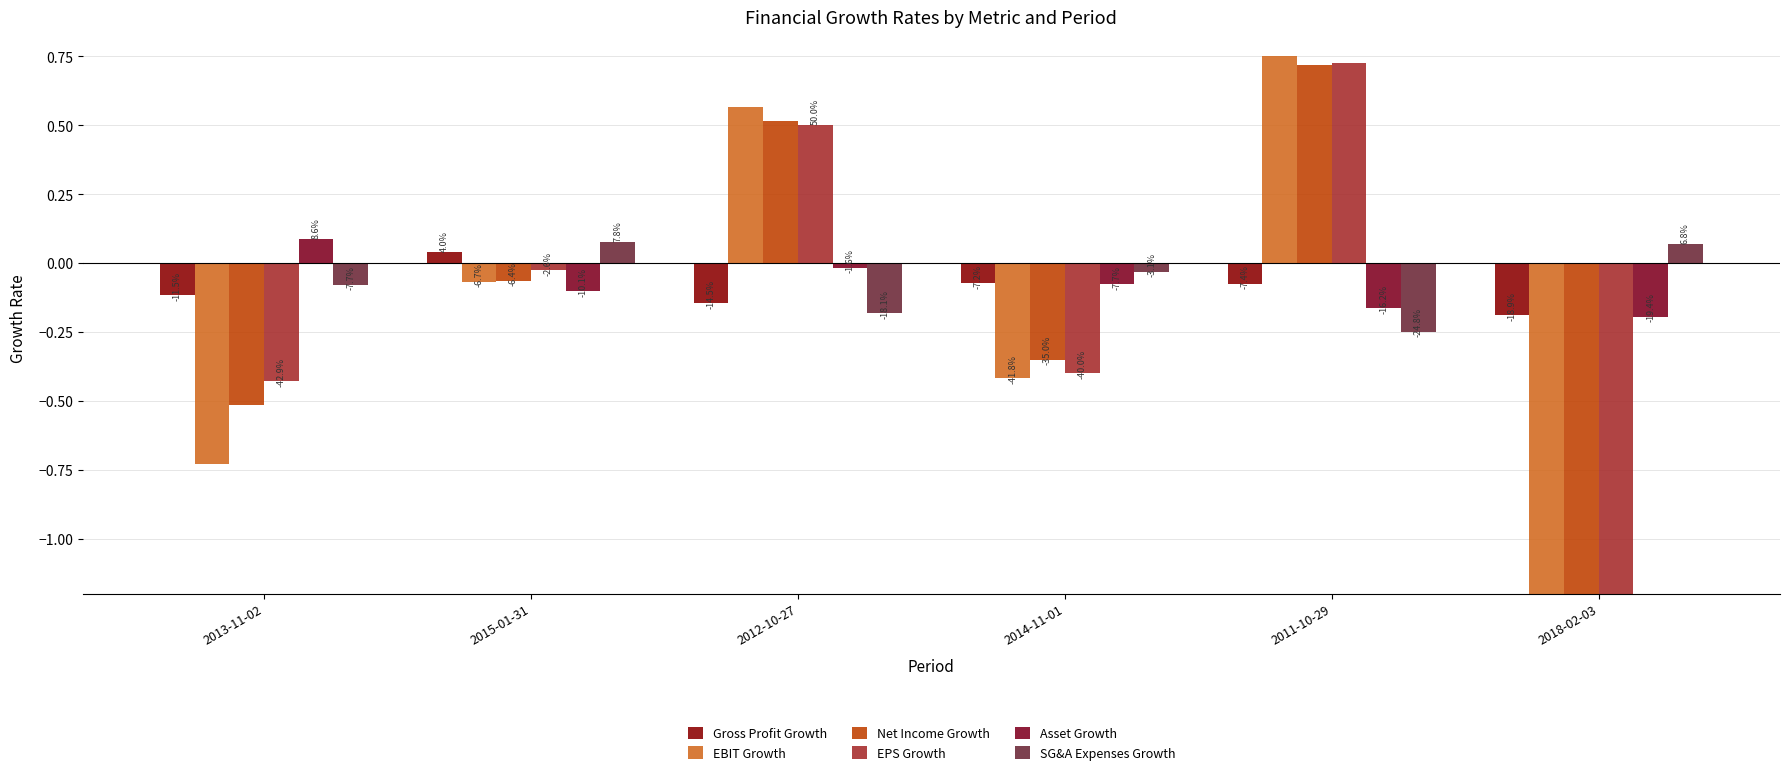

What are all the series names shown in the legend?

Gross Profit Growth, EBIT Growth, Net Income Growth, EPS Growth, Asset Growth, SG&A Expenses Growth